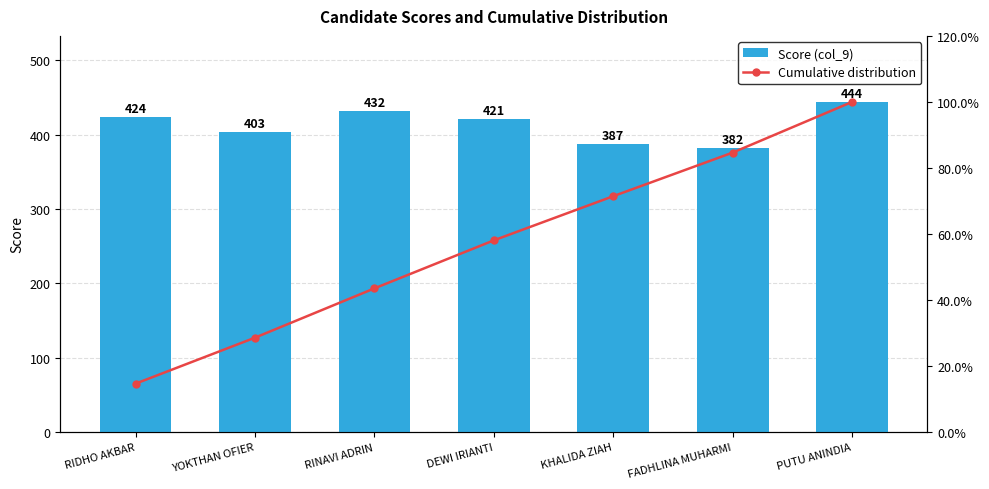

Is the value of Score (col_9) at RIDHO AKBAR greater than the value of Cumulative distribution at FADHLINA MUHARMI?

Yes